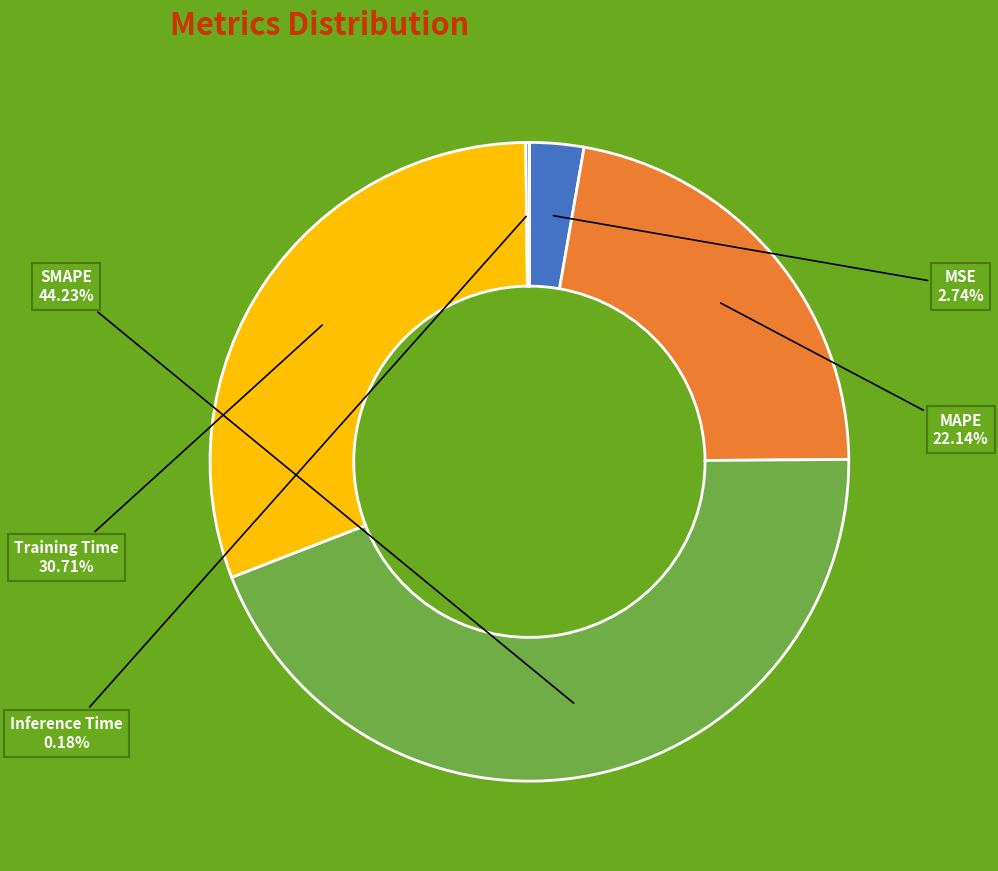

To the nearest percent, what portion does Training Time represent?

31%